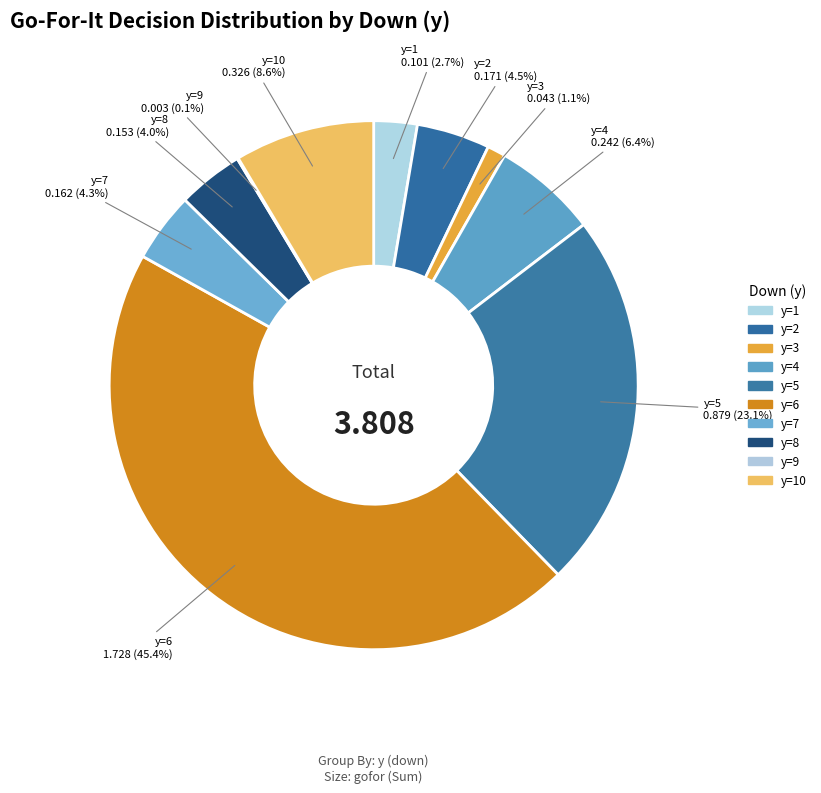

What percentage is the y=4 slice, to the nearest percent?

6%